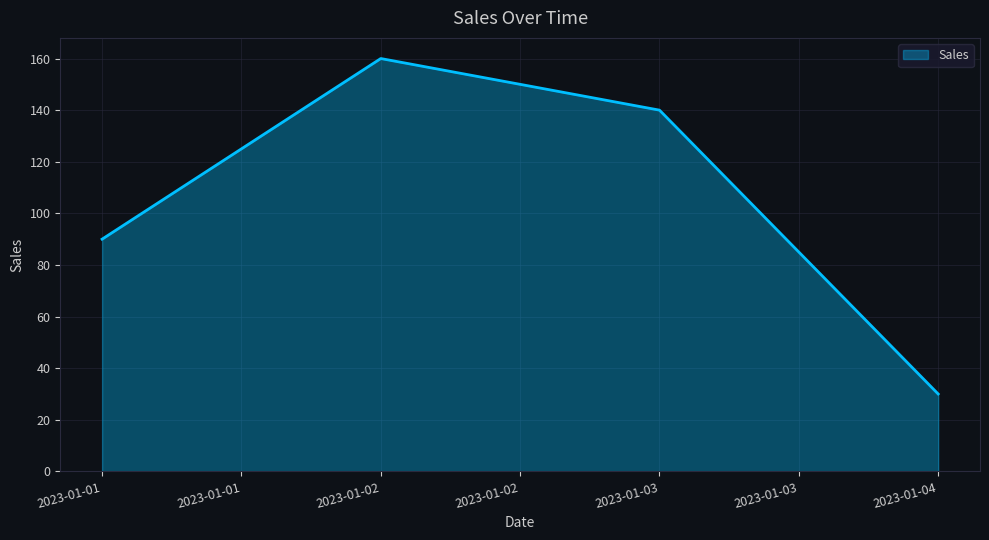

List the labels in order of value, largest first.

2023-01-02, 2023-01-03, 2023-01-01, 2023-01-04